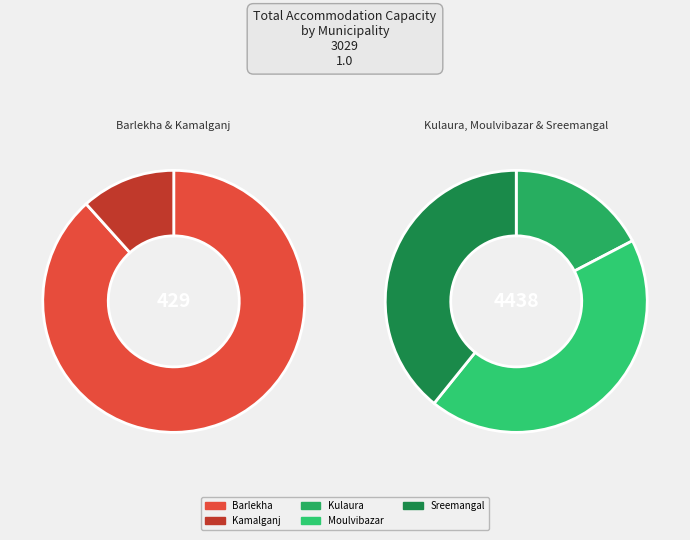

Is there any slice that represents more than half of the pie?

No